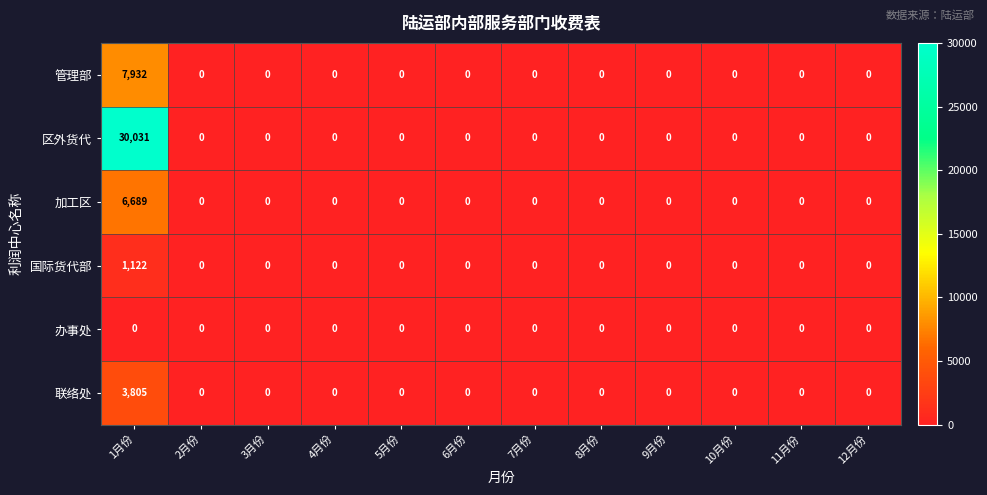

What is the difference between the maximum and minimum values in the 管理部 series?

7932